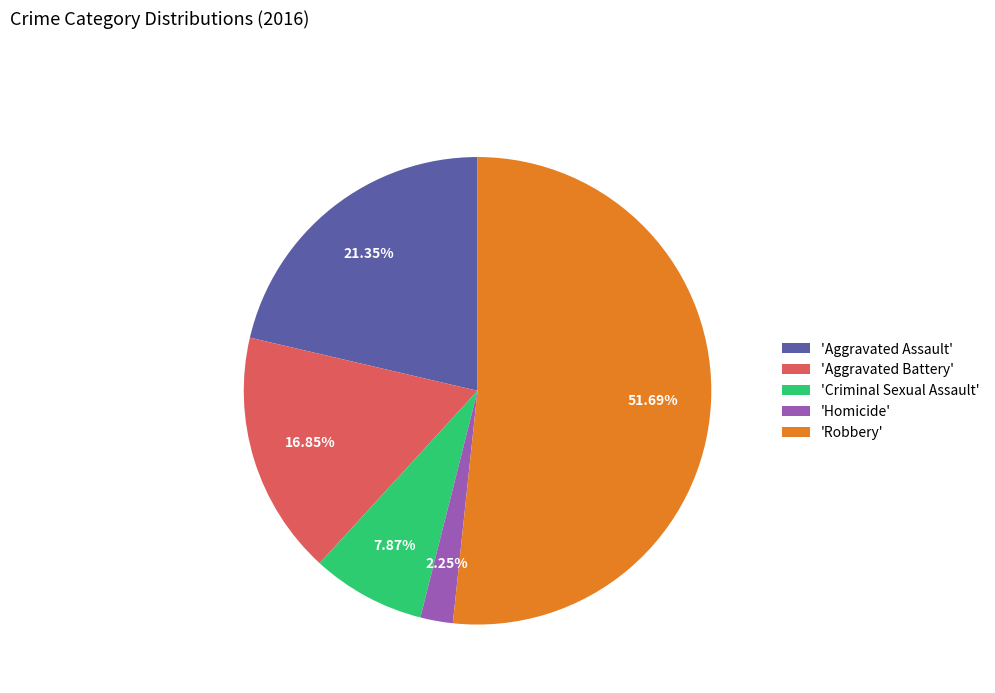

Which category has the biggest portion of the pie?

'Robbery'